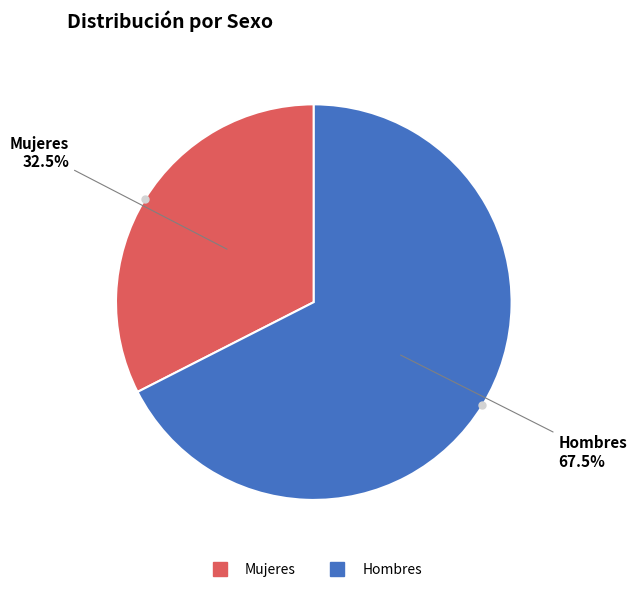

Which slice represents more than half of the pie?

Hombres